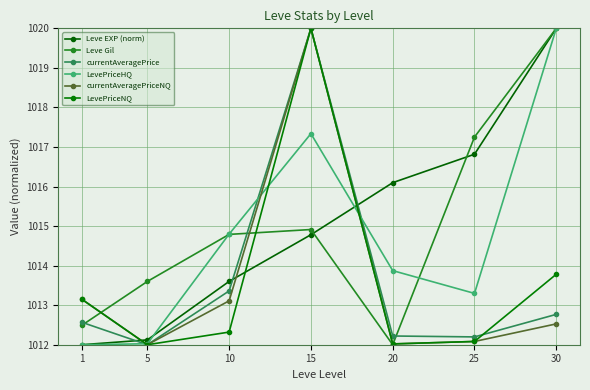

How many values in the Leve EXP (norm) series exceed 1014?

4